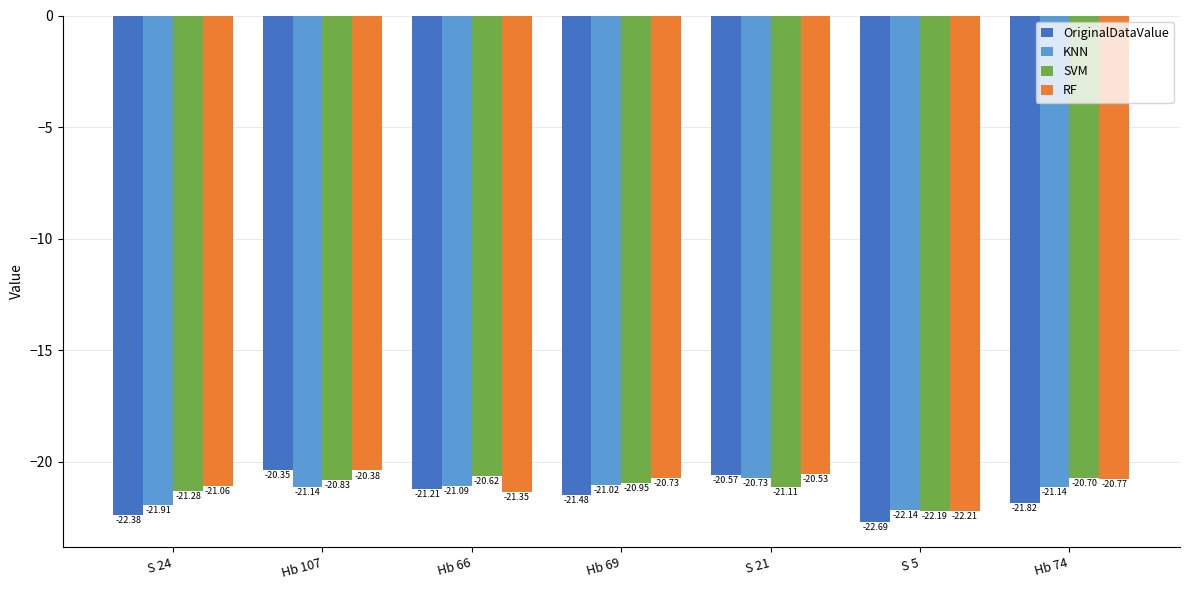

Where does the KNN series first go above -21?

S 21